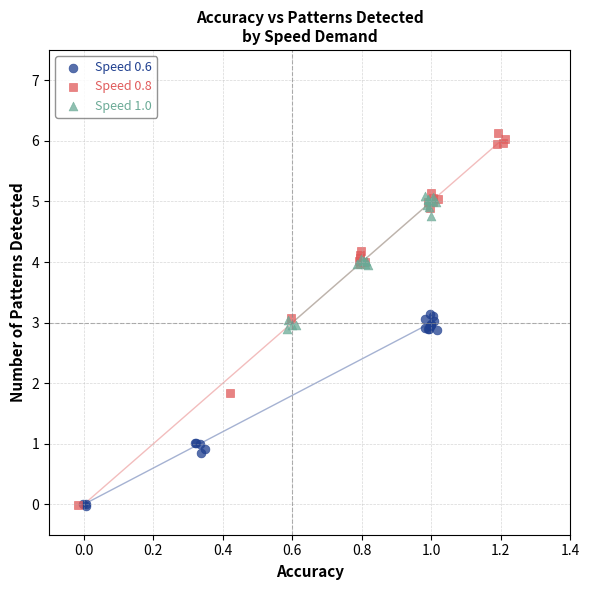

Which series has the largest Y range (max minus min)?

Speed 0.8